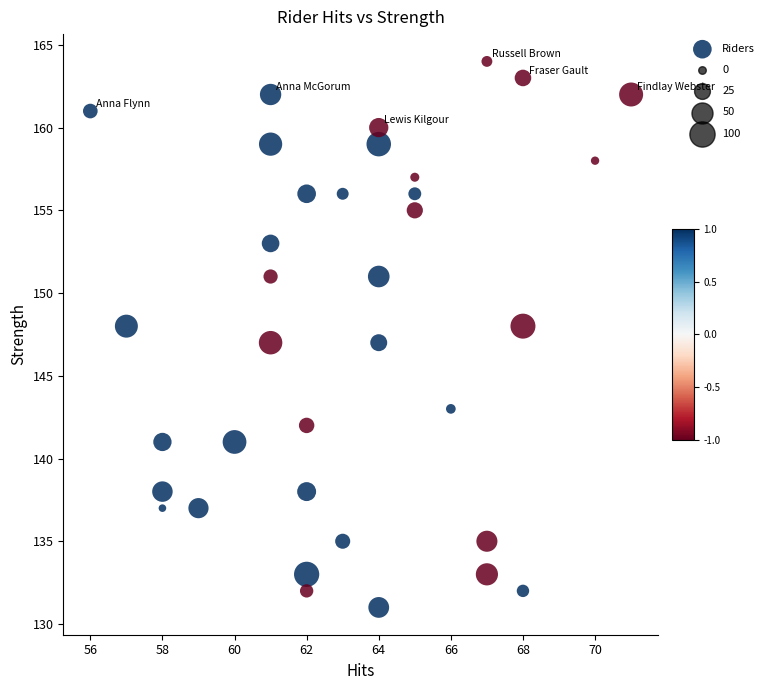

What is the range of X values (max minus min)?

15